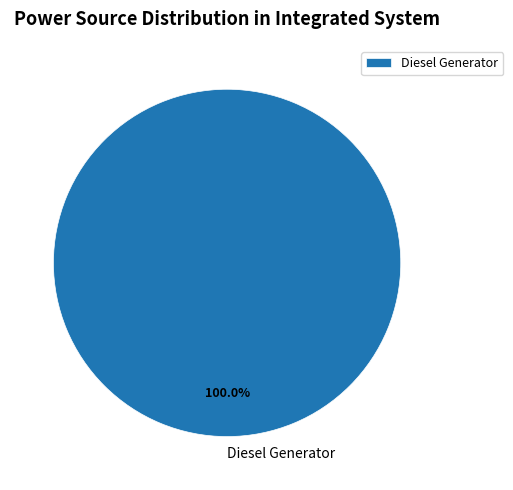

Rank the categories by value from lowest to highest.

Diesel Generator